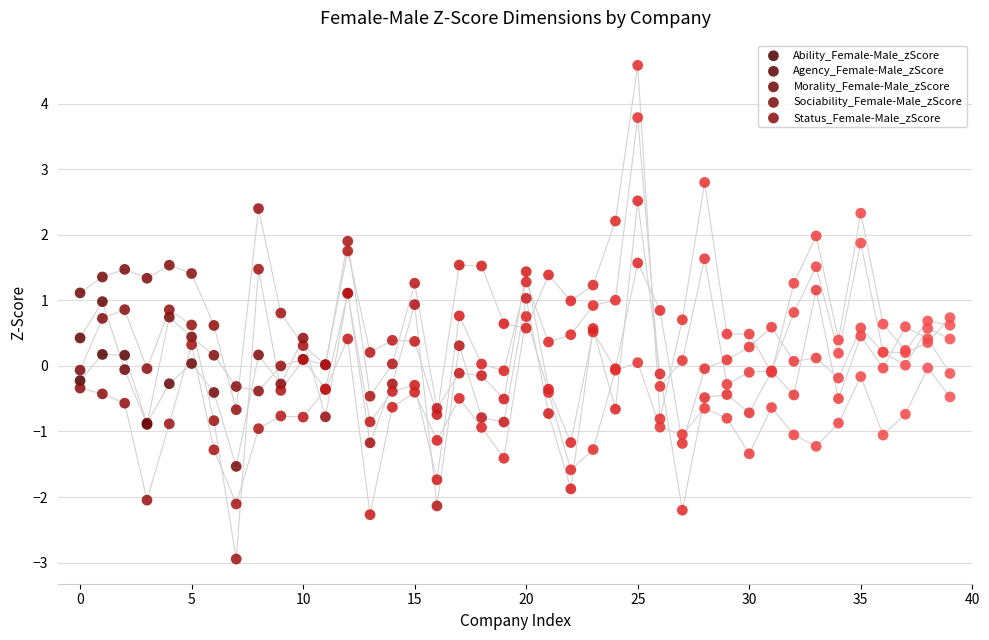

Which series has the largest Y range (max minus min)?

Sociability_Female-Male_zScore